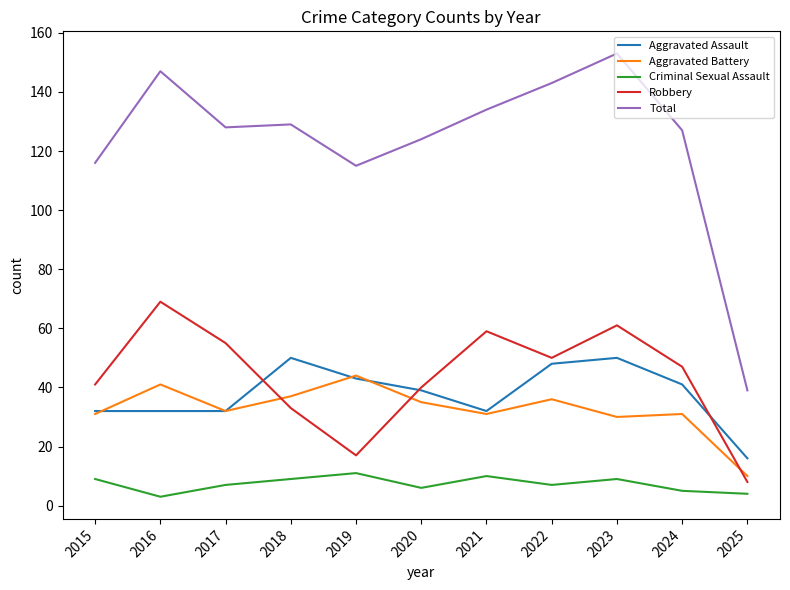

What is the approximate value of Aggravated Battery at 2015, to the nearest 5?

30